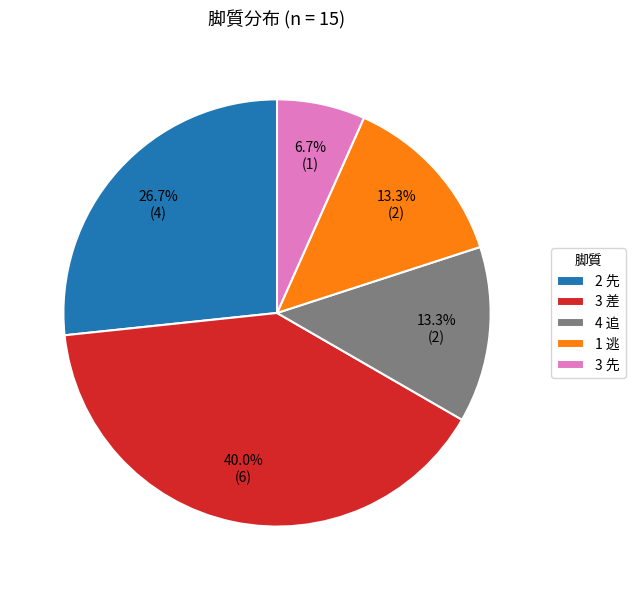

Which category has the smallest portion of the pie?

3 先